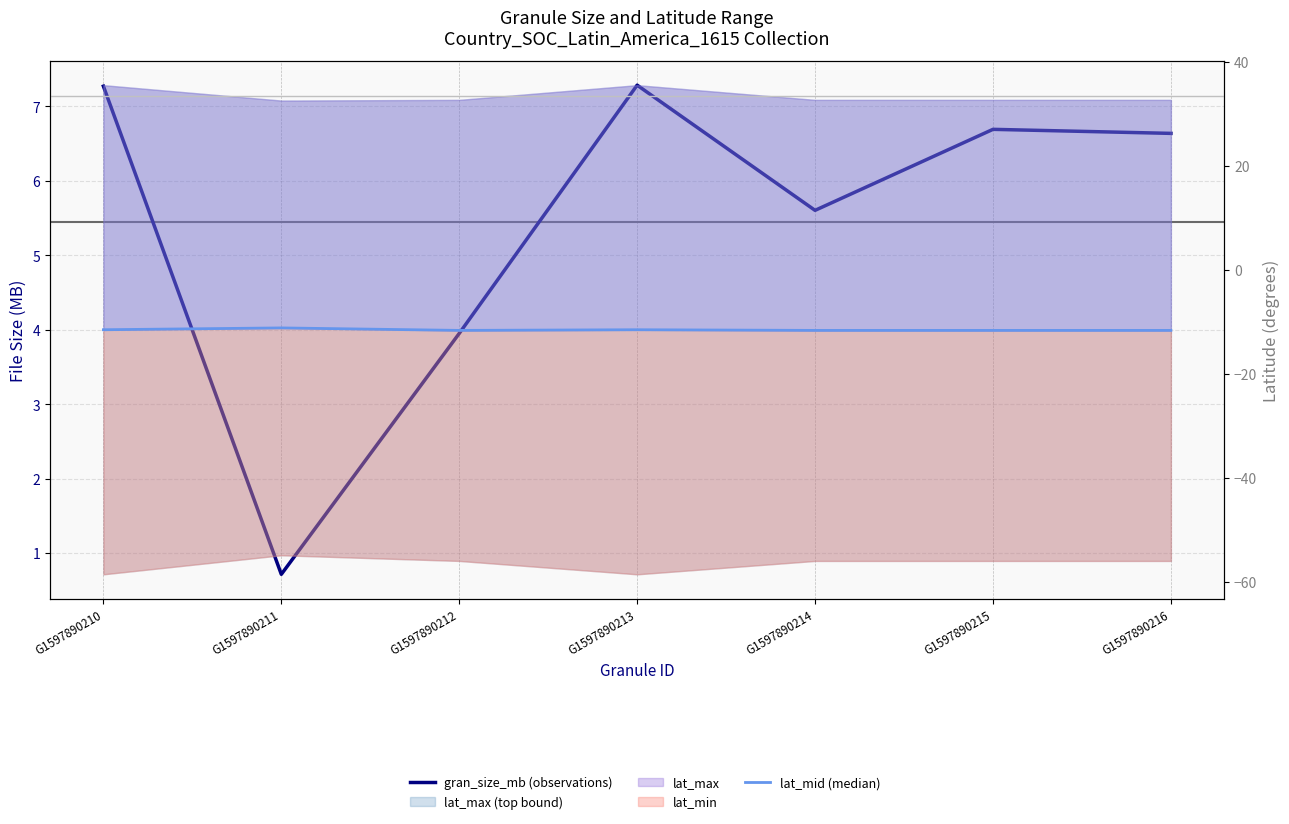

The lat_mid (median) series shows -11.6 at G1597890216. True or false?

True